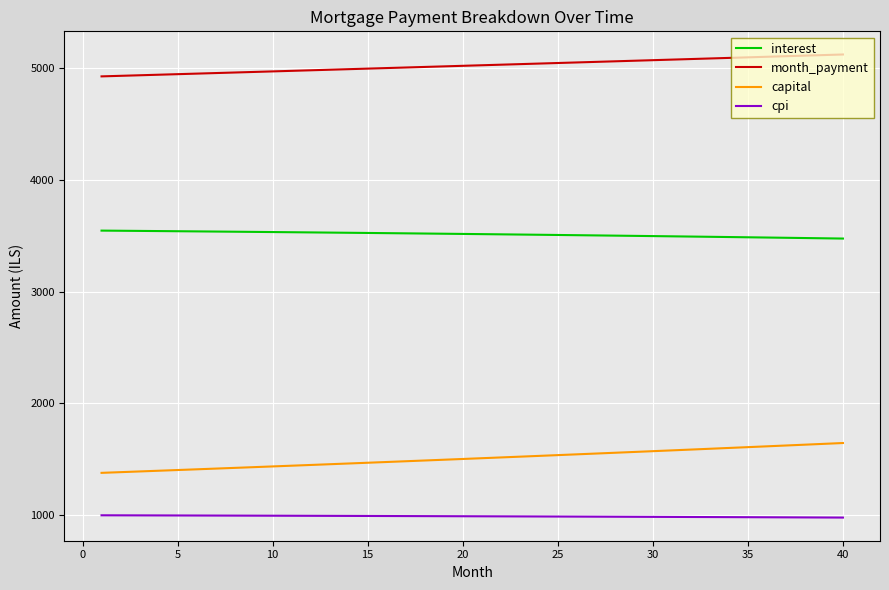

True or false: interest and cpi cross at least once.

False